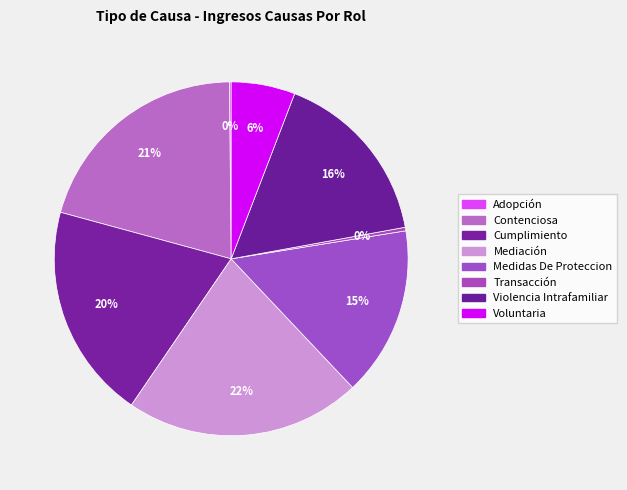

To the nearest percent, what is the average slice percentage?

12%